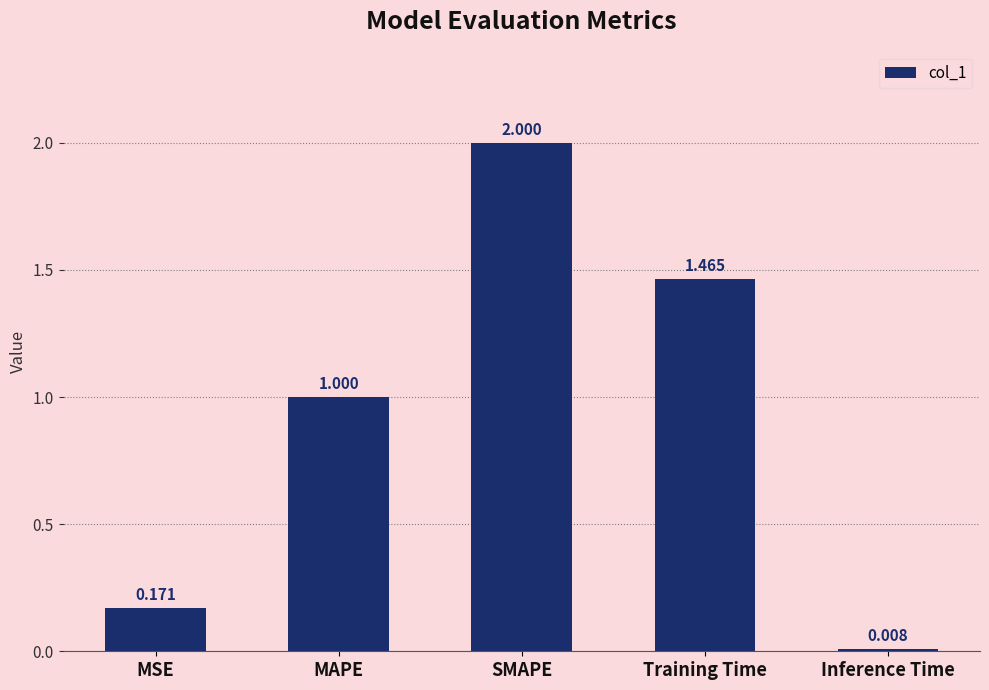

What is the sum of the values at MAPE and MSE?

1.2